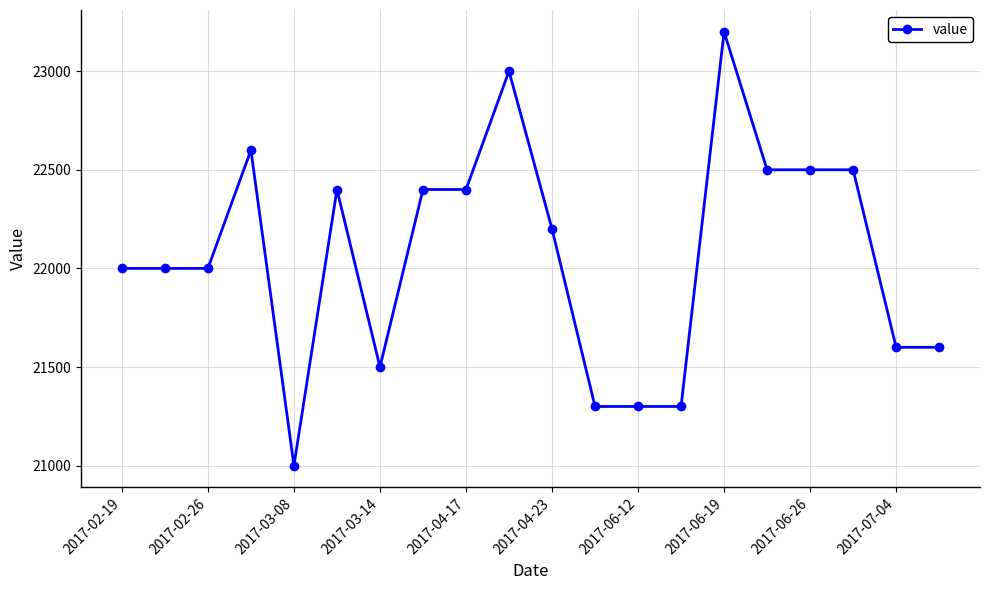

What is the minimum value shown in the chart?

21000